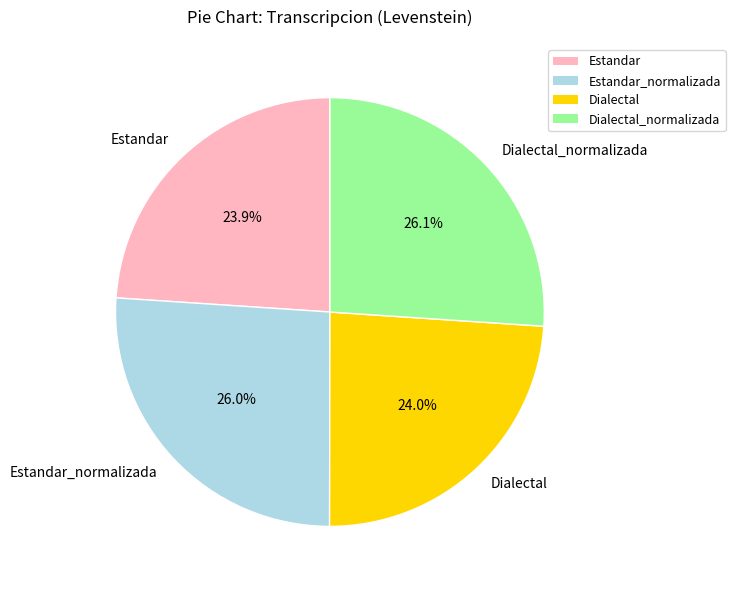

Between Estandar and Dialectal_normalizada, which is larger?

Dialectal_normalizada